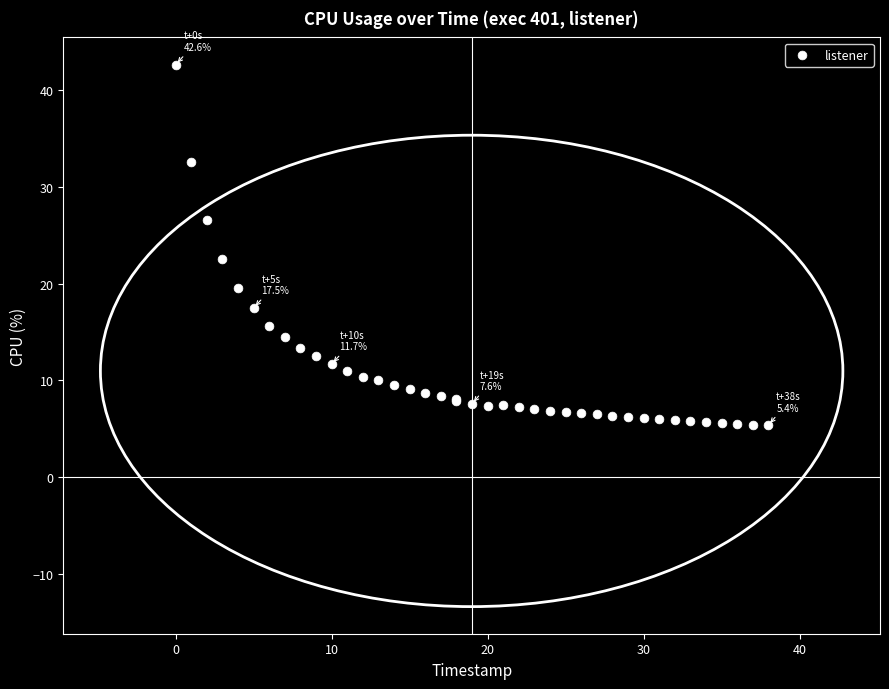

What Y value in the scatter plot is closest to 24?

22.5